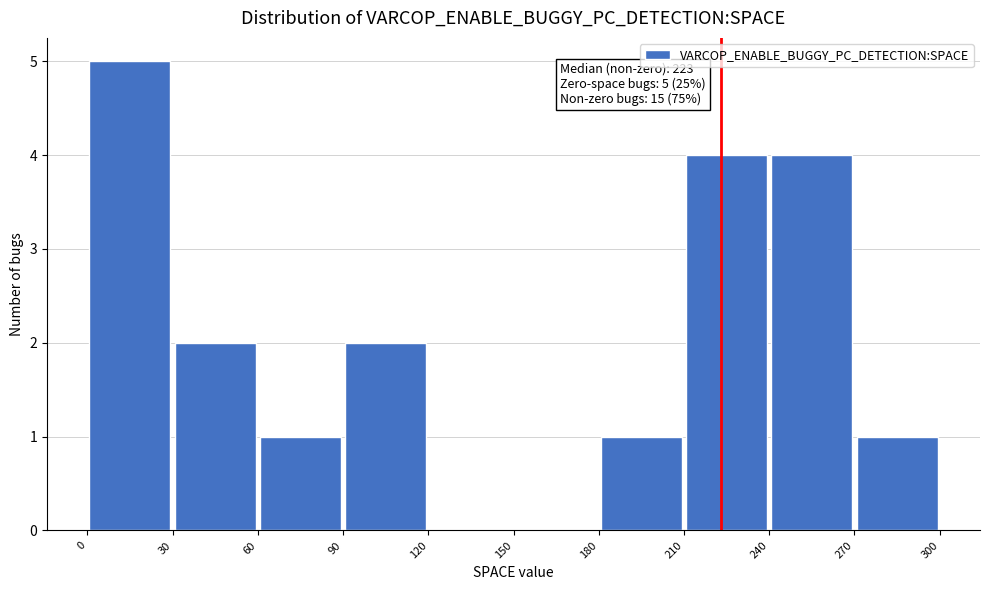

Over which range of the x-axis is the bar tallest?

0 to 30